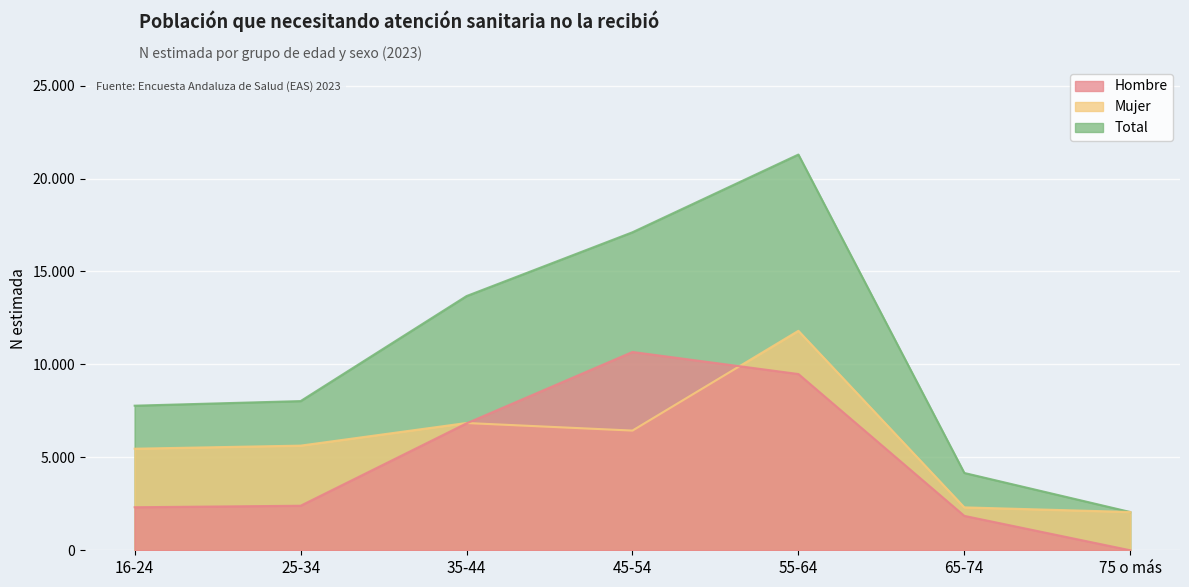

Rank the series by their average value, from lowest to highest.

Hombre, Mujer, Total